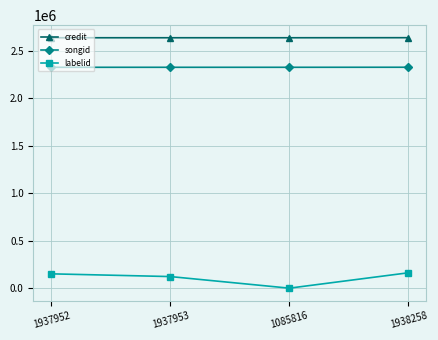

At 1938258, list the series in order from largest to smallest.

credit, songid, labelid